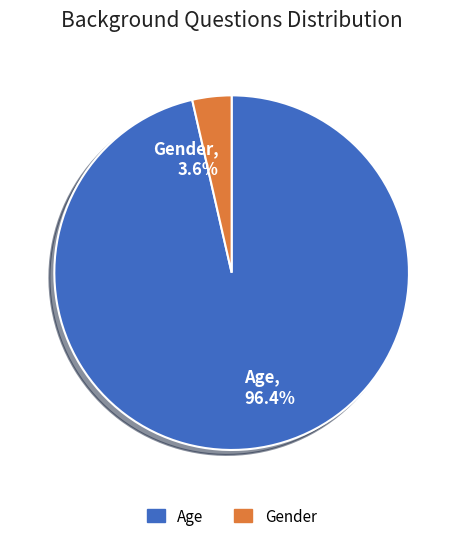

Which slice is the largest?

Age